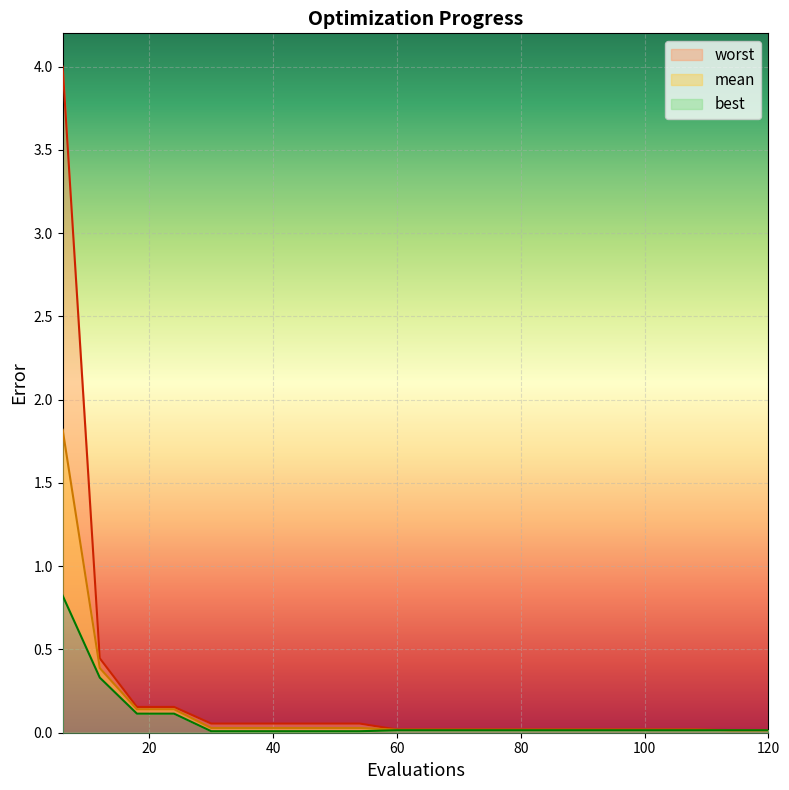

Is it true that mean equals 0.0 at 100?

True